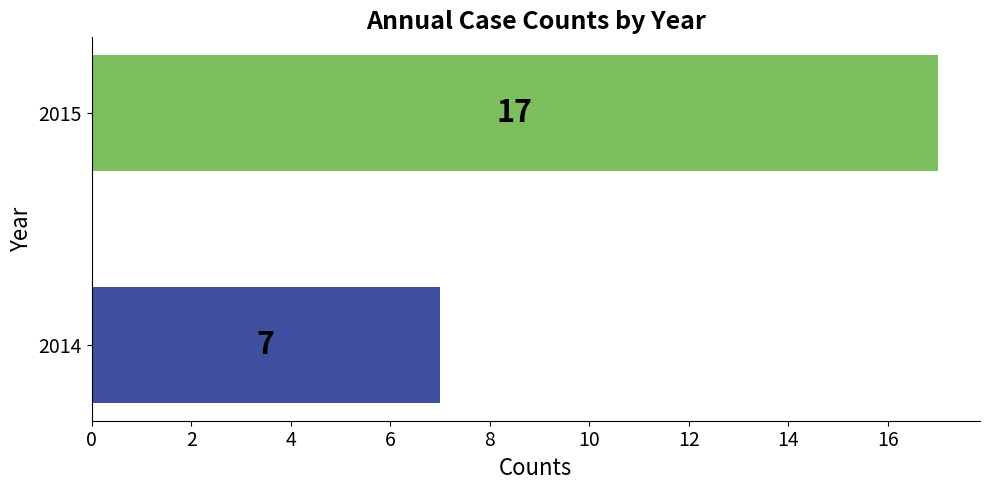

Reading top to bottom, transcribe all the data shown in this chart.

2015=17	2014=7